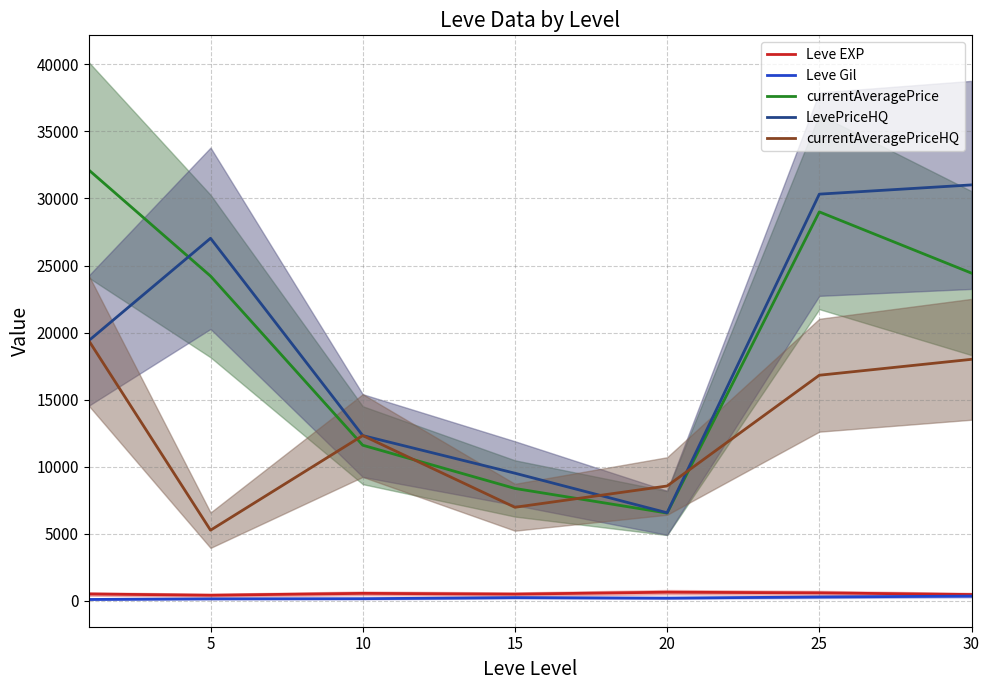

How many interior local valleys does the currentAveragePrice series have?

1